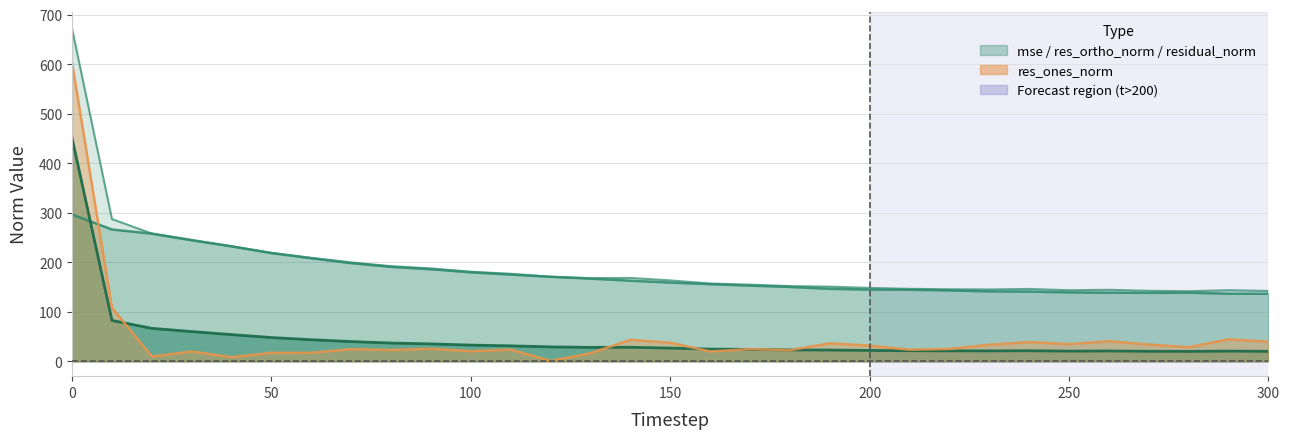

Which series has the largest total across all categories?

residual_norm